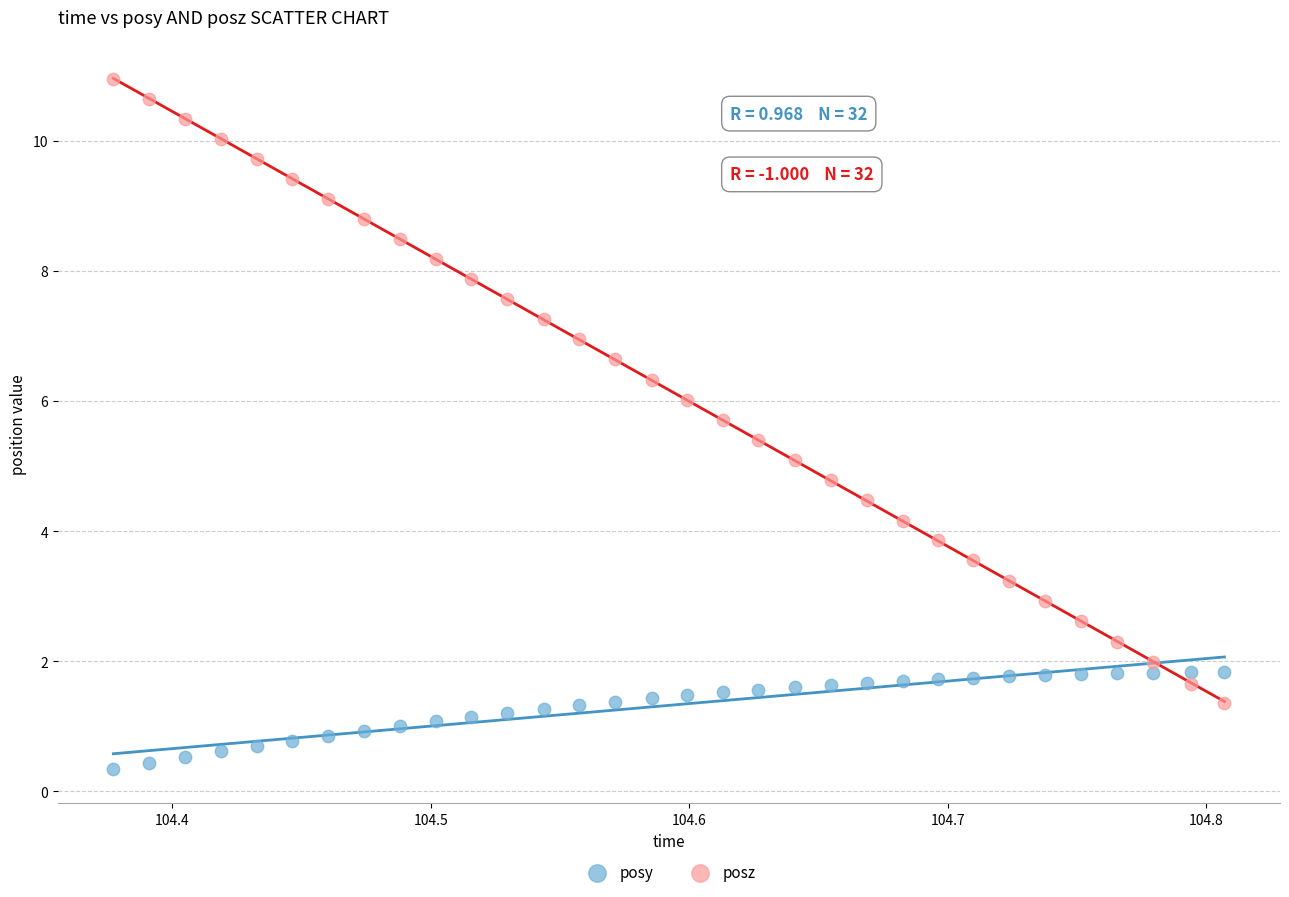

Which series reaches the minimum Y coordinate?

posy